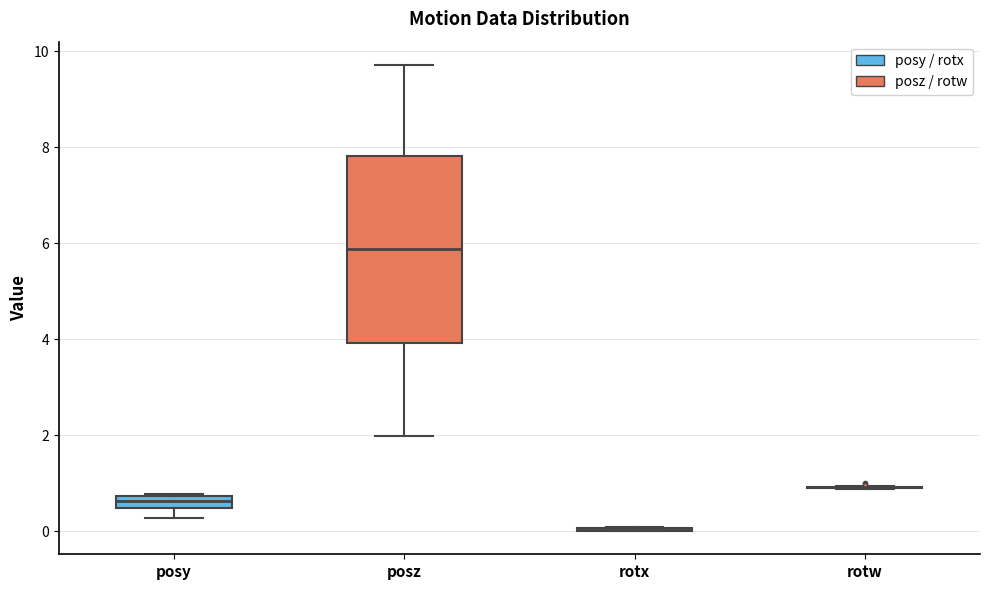

Comparing the boxes themselves (not the whiskers), which one is the tallest?

posz